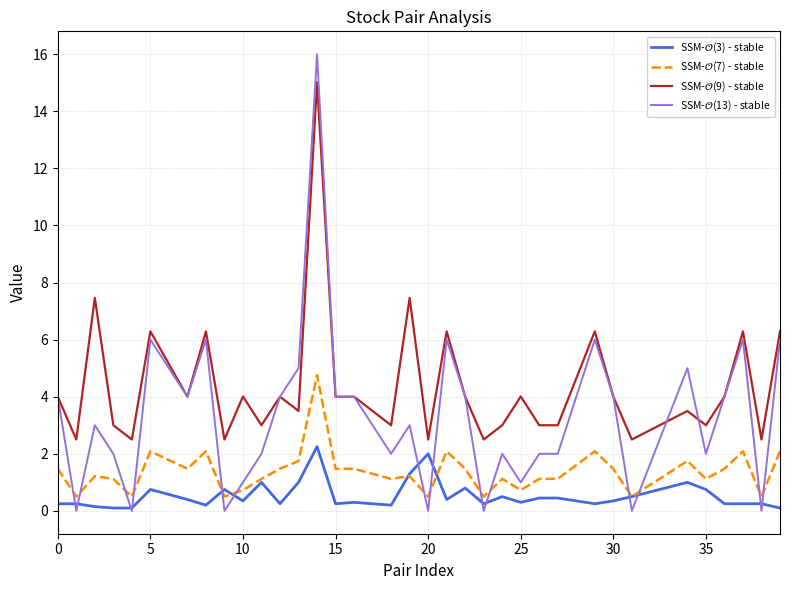

What is the greatest value displayed?

16.0